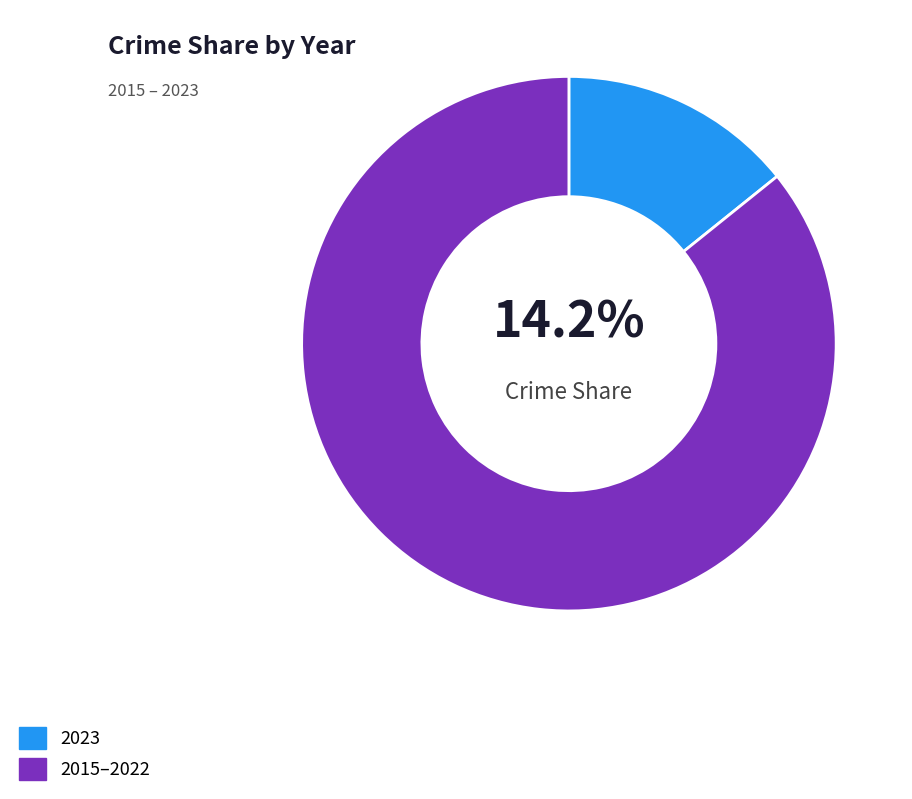

Which slice is the largest?

2015–2022